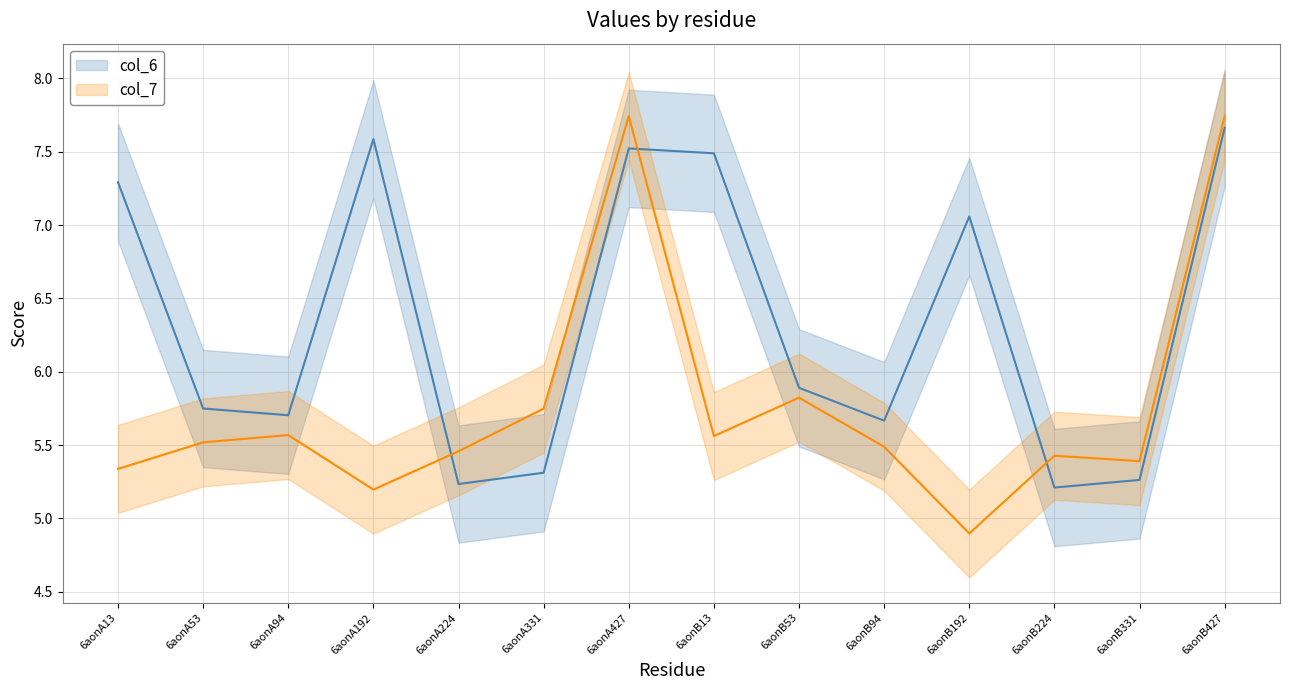

What is the spread (max minus min) of values at 6aonA53?

0.2